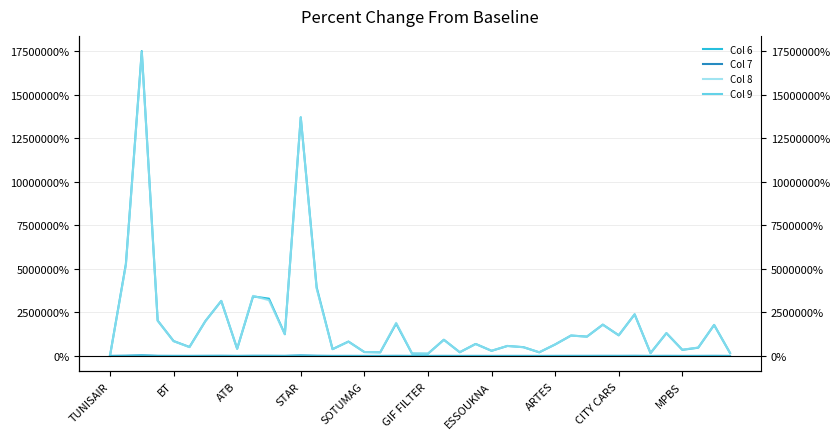

Reading left to right, list all the values displayed in this chart.

Col 6: -100.0	5269900.0	17499900.0	2029900.0	854900.0	513900.0	1998900.0	3158900.0	412900.0	3419900.0	3288900.0	1248900.0	13699900.0	3934900.0	389900.0	824900.0	223900.0	208900.0	1859900.0	134900.0	127900.0	929900.0	212900.0	689900.0	294900.0	573900.0	504900.0	208900.0	659900.0	1171900.0	1109900.0	1796900.0	1185900.0	2388900.0	163900.0	1309900.0	349900.0	474900.0	1779900.0	170900.0
Col 7: 0.0	9264.3	31151.8	3525.0	1425.0	810.7	3403.6	5542.9	637.5	6007.1	5614.3	2130.4	24185.7	6812.5	596.4	1371.4	300.0	273.2	3292.9	142.9	128.6	1560.7	280.4	1132.1	432.1	923.2	800.0	273.2	1078.6	1991.1	1878.6	3108.9	2017.9	4185.7	205.4	2203.6	542.9	746.4	3078.6	207.1
Col 8: -100.0	5227900.0	17449900.0	2024900.0	851900.0	504900.0	1998900.0	3159900.0	412900.0	3449900.0	3199900.0	1246900.0	13701900.0	3870900.0	389900.0	819900.0	224900.0	208900.0	1899900.0	139900.0	128900.0	924900.0	212900.0	684900.0	297900.0	573900.0	500900.0	212900.0	659900.0	1169900.0	1106900.0	1796900.0	1185900.0	2388900.0	160900.0	1309900.0	359900.0	480900.0	1779900.0	171900.0
Col 9: 0.0	9434.5	31720.0	3609.1	1452.7	827.3	3536.4	5645.5	650.9	6190.9	5718.2	2170.9	25336.4	6938.2	610.9	1400.0	309.1	280.0	3354.5	154.5	136.4	1590.9	287.3	1154.5	441.8	945.5	816.4	289.1	1100.0	2029.1	1914.5	3169.1	2056.4	4263.6	210.9	2281.8	554.5	774.5	3136.4	212.7